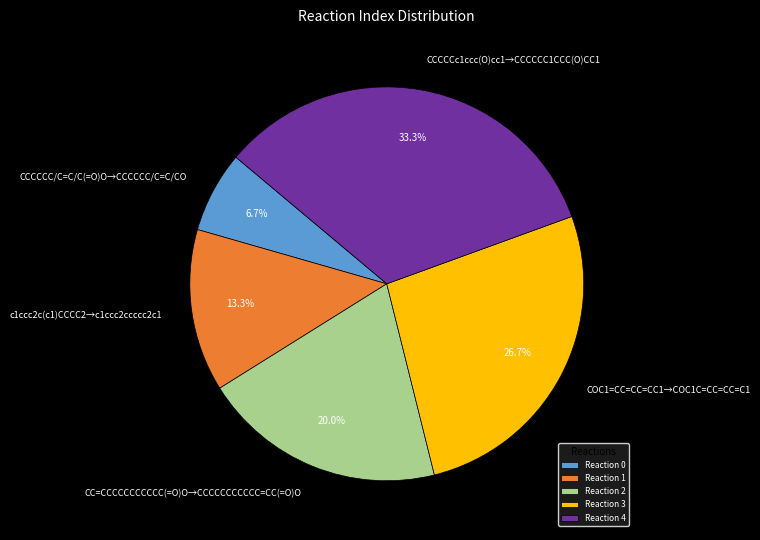

What is the ratio of the value at CCCCCc1ccc(O)cc1→CCCCCC1CCC(O)CC1 to the value at CCCCCC/C=C/C(=O)O→CCCCCC/C=C/CO?

5.0